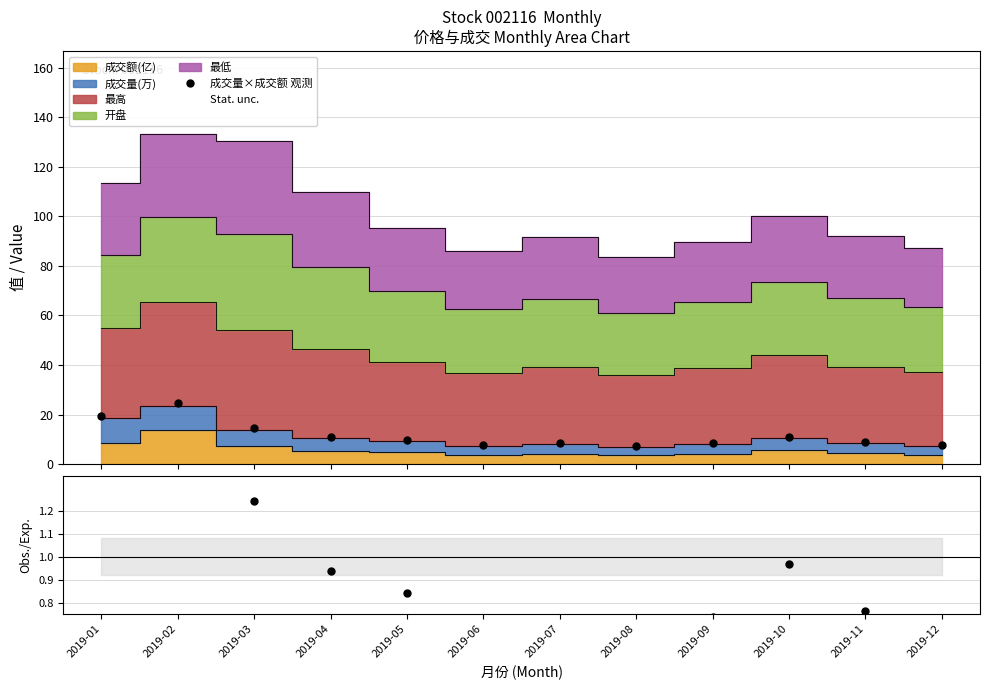

Is it true that Obs./Exp. equals 0.2 at 2019-09?

False